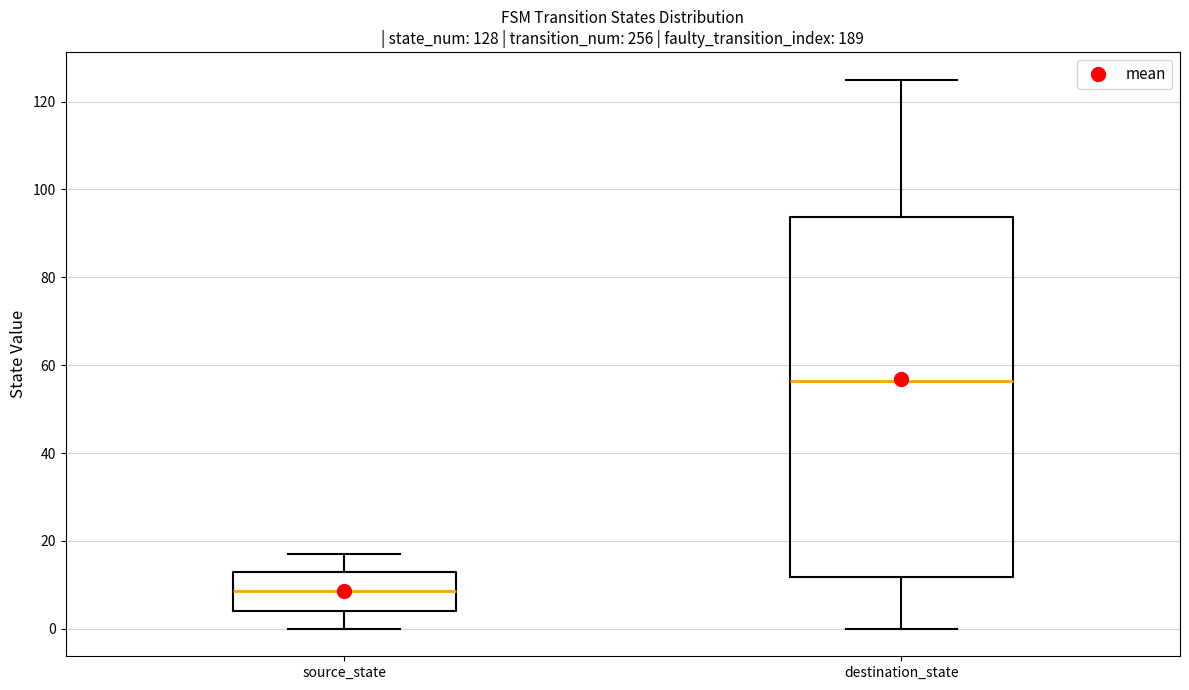

Which box's median line is the lowest?

source_state